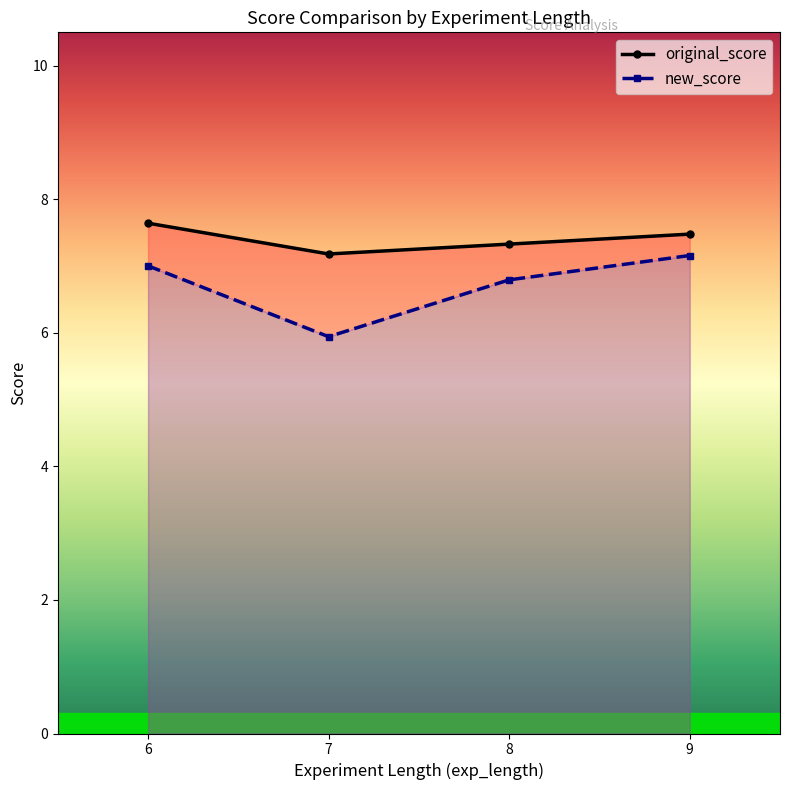

At how many categories does at least one series exceed 6?

4